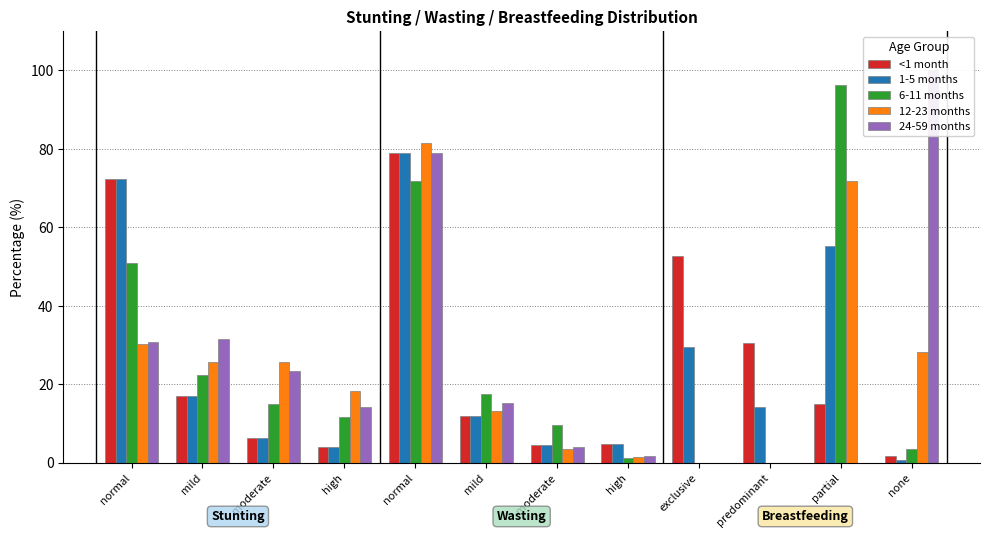

List the series in order of their peak value, highest first.

24-59 months, 6-11 months, 12-23 months, <1 month, 1-5 months